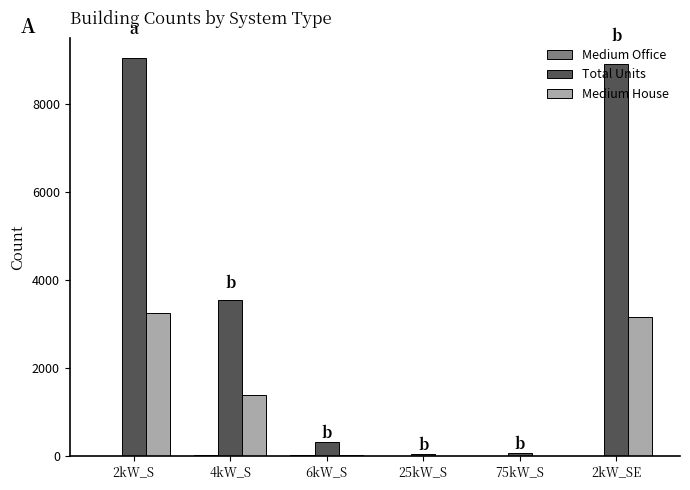

Where is Medium House nearest to the value 1626?

4kW_S